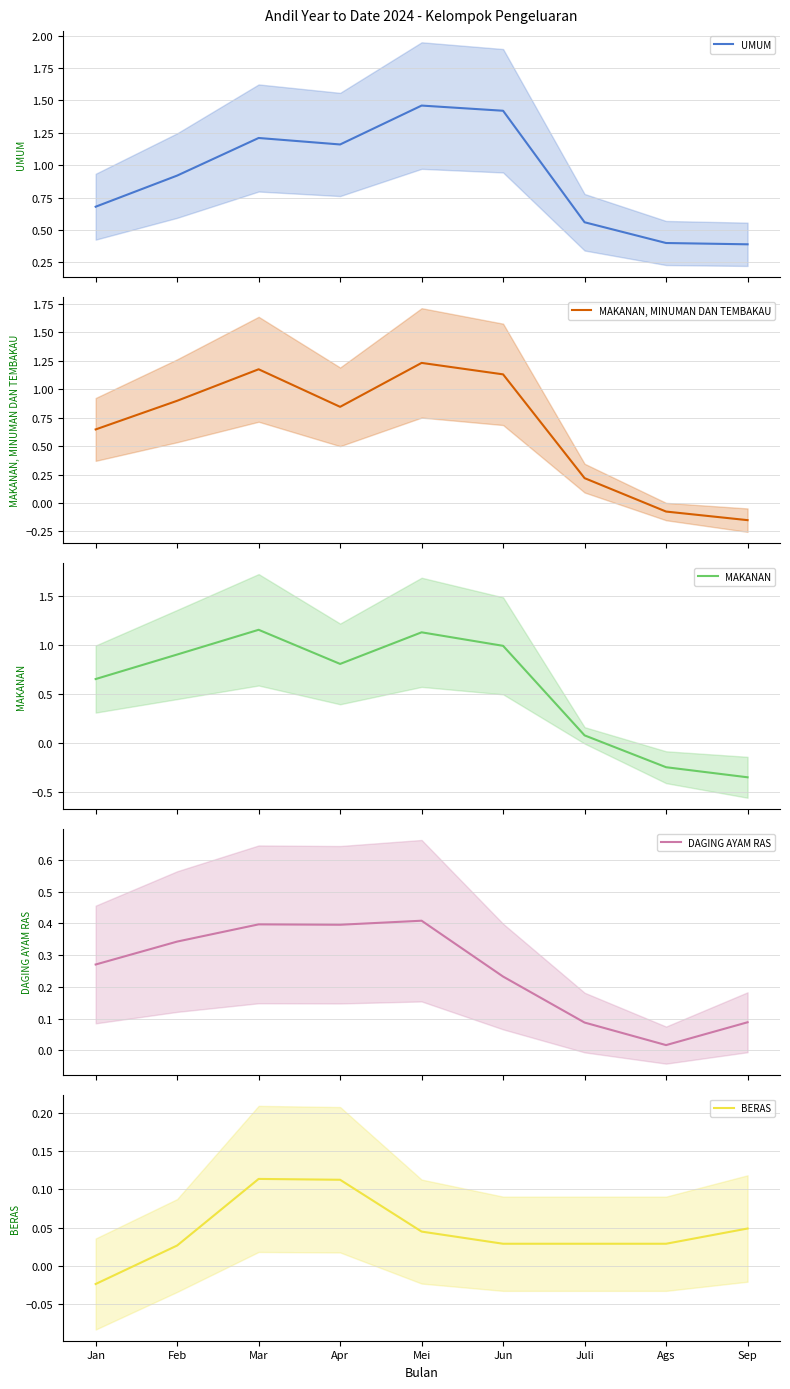

Which series has the largest range (max minus min)?

MAKANAN